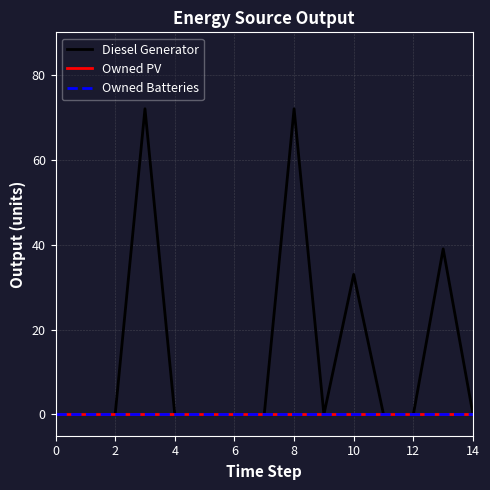

What is the maximum value shown in the chart?

72